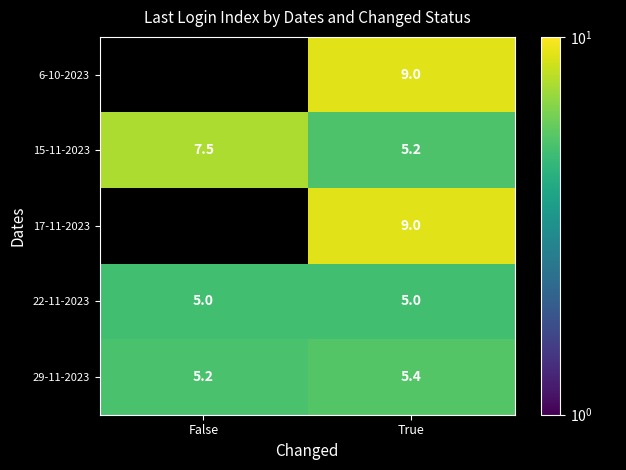

Rank the categories by 15-11-2023 value from highest to lowest.

False, True